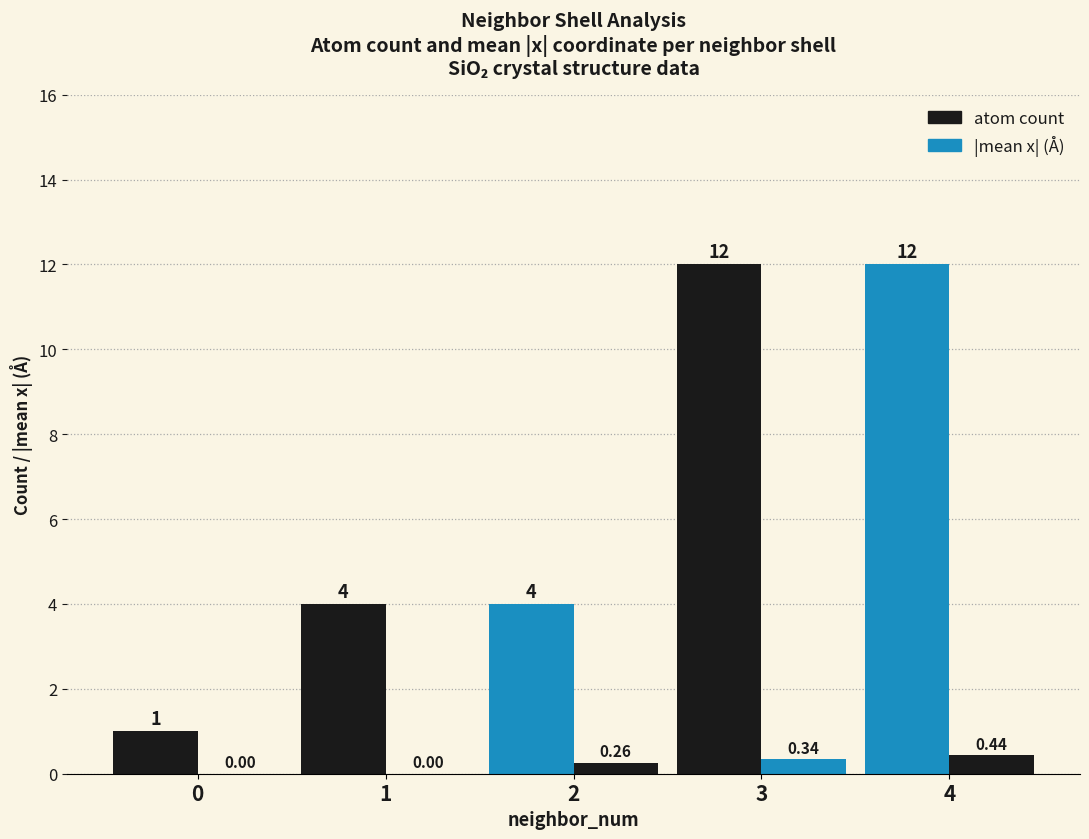

Are the bars grouped side by side (vs. stacked)?

Yes